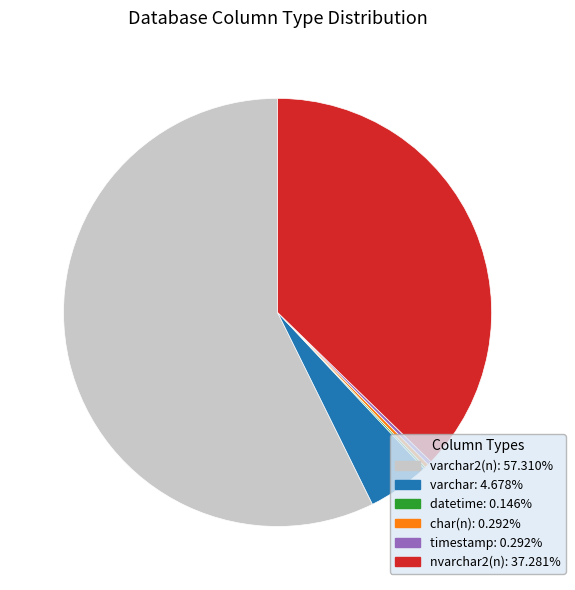

Is there any slice that represents more than half of the pie?

Yes